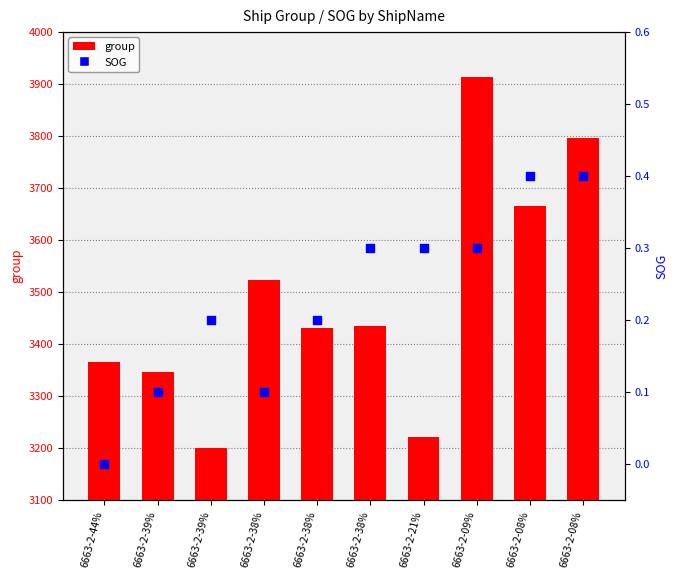

Which series reaches the maximum Y coordinate?

group